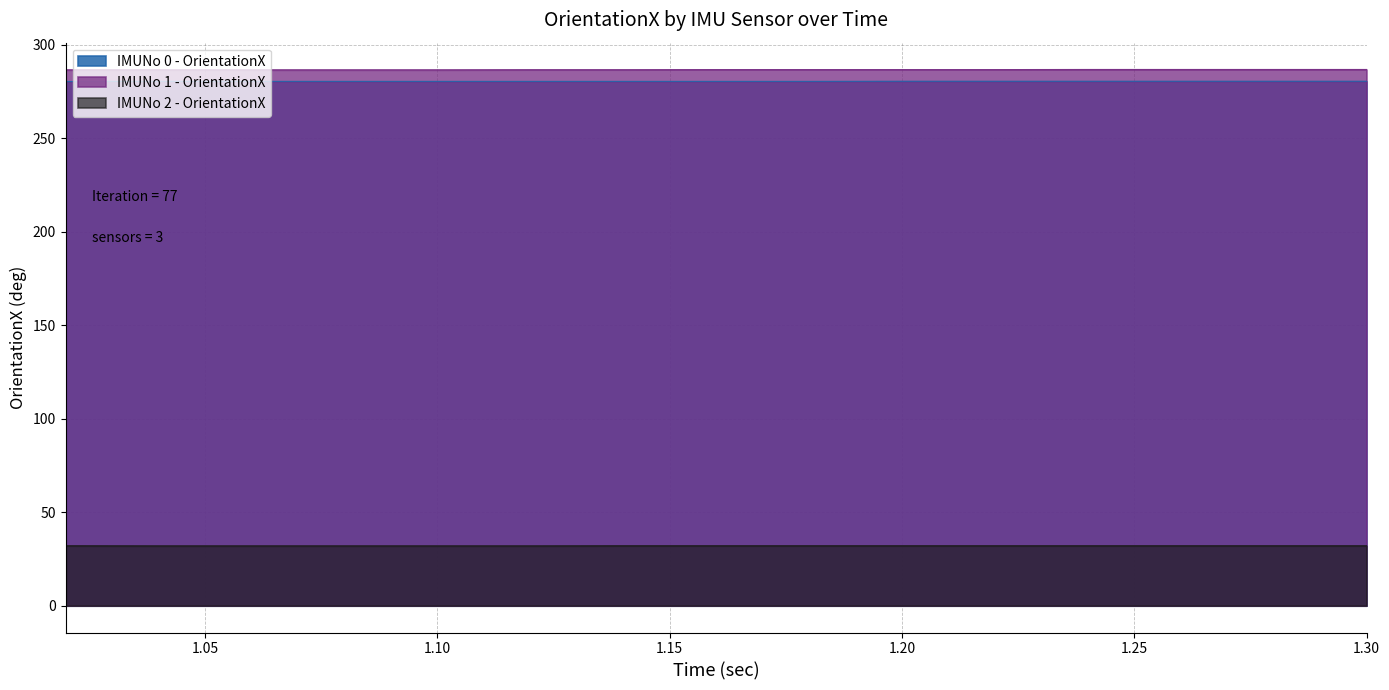

The value of IMUNo 1 - OrientationX at 1.28 is 286.8. True or false?

True